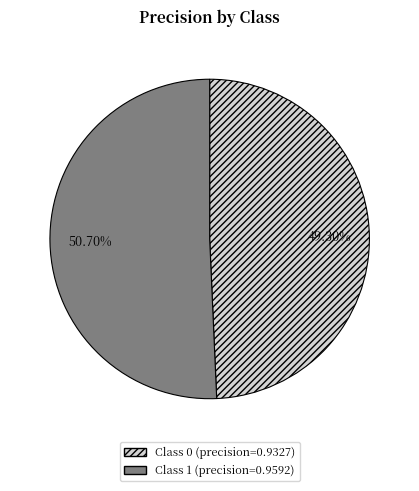

Is there any slice that represents more than half of the pie?

Yes